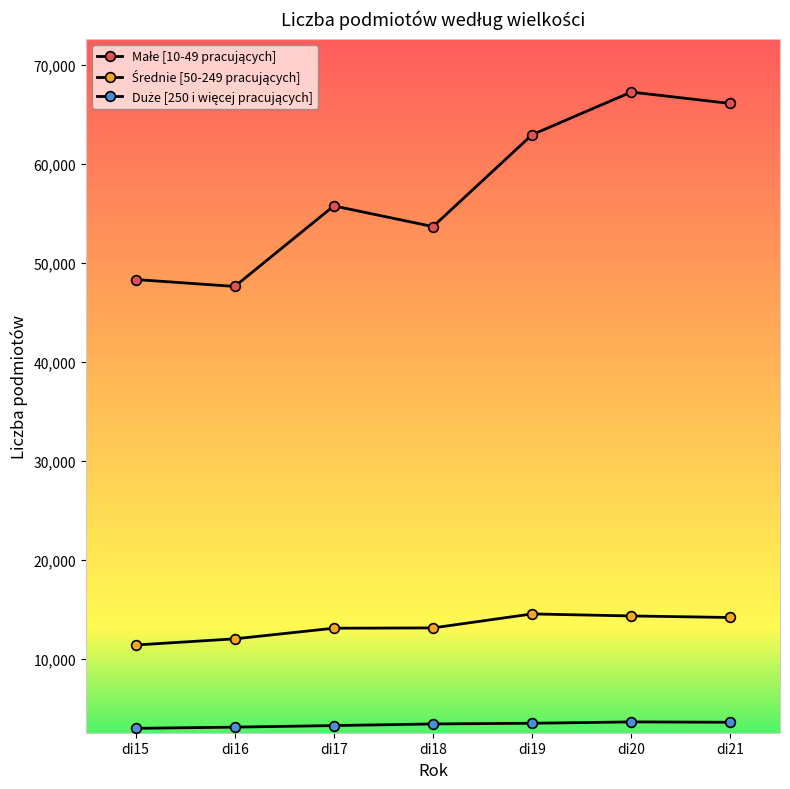

Reading left to right, what are all the values shown in this chart?

Małe [10-49 pracujących]: di15=48285	di16=47587	di17=55722	di18=53630	di19=62914	di20=67223	di21=66065
Średnie [50-249 pracujących]: di15=11366	di16=11987	di17=13062	di18=13092	di19=14505	di20=14301	di21=14145
Duże [250 i więcej pracujących]: di15=2947	di16=3070	di17=3227	di18=3392	di19=3460	di20=3599	di21=3563